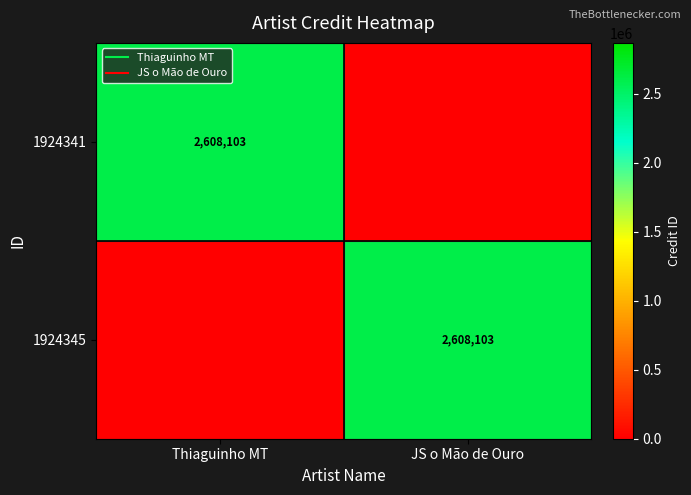

Count the 1924345 values in the range 0 to 2608103.

2